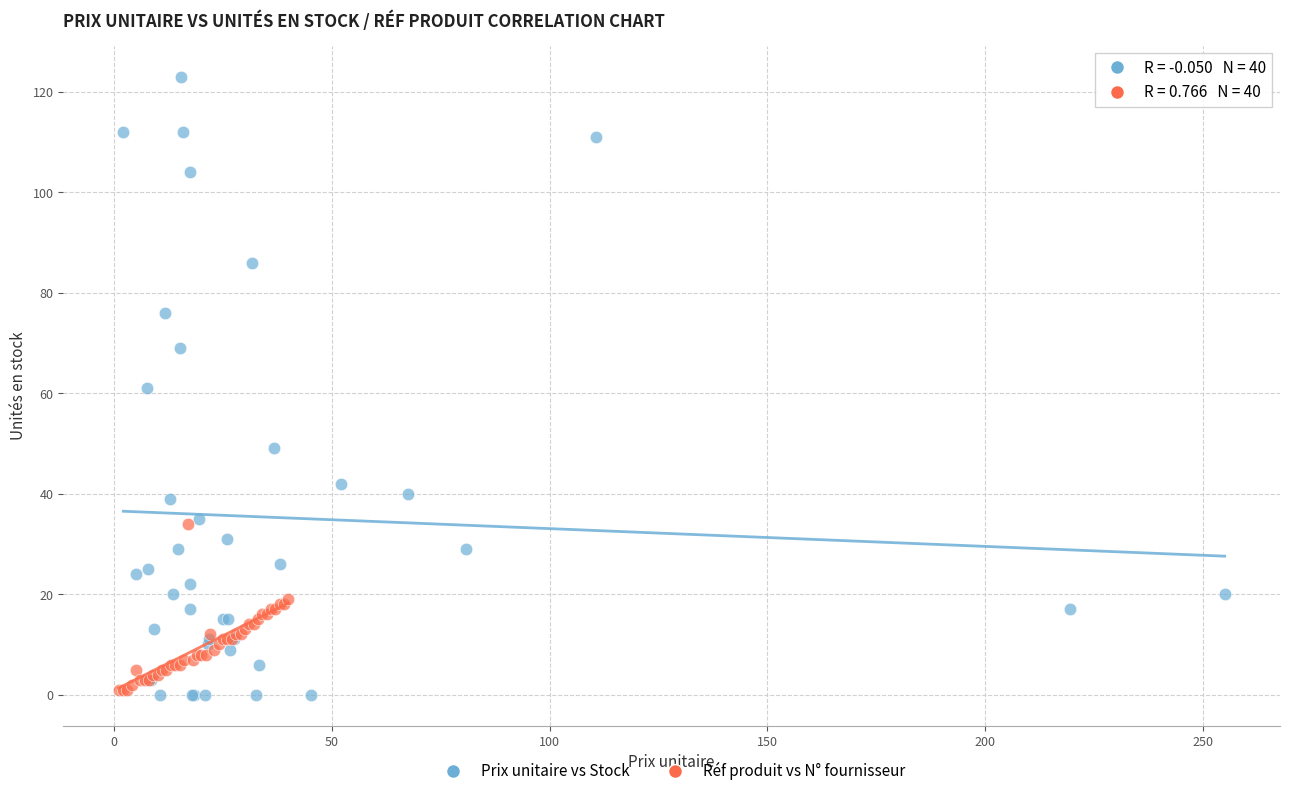

Which series has the widest spread of Y values?

Prix unitaire vs Stock